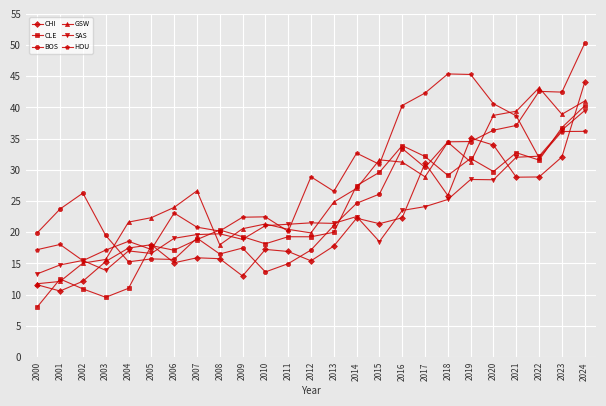

What is the difference between the highest and lowest values at 2009?

9.4